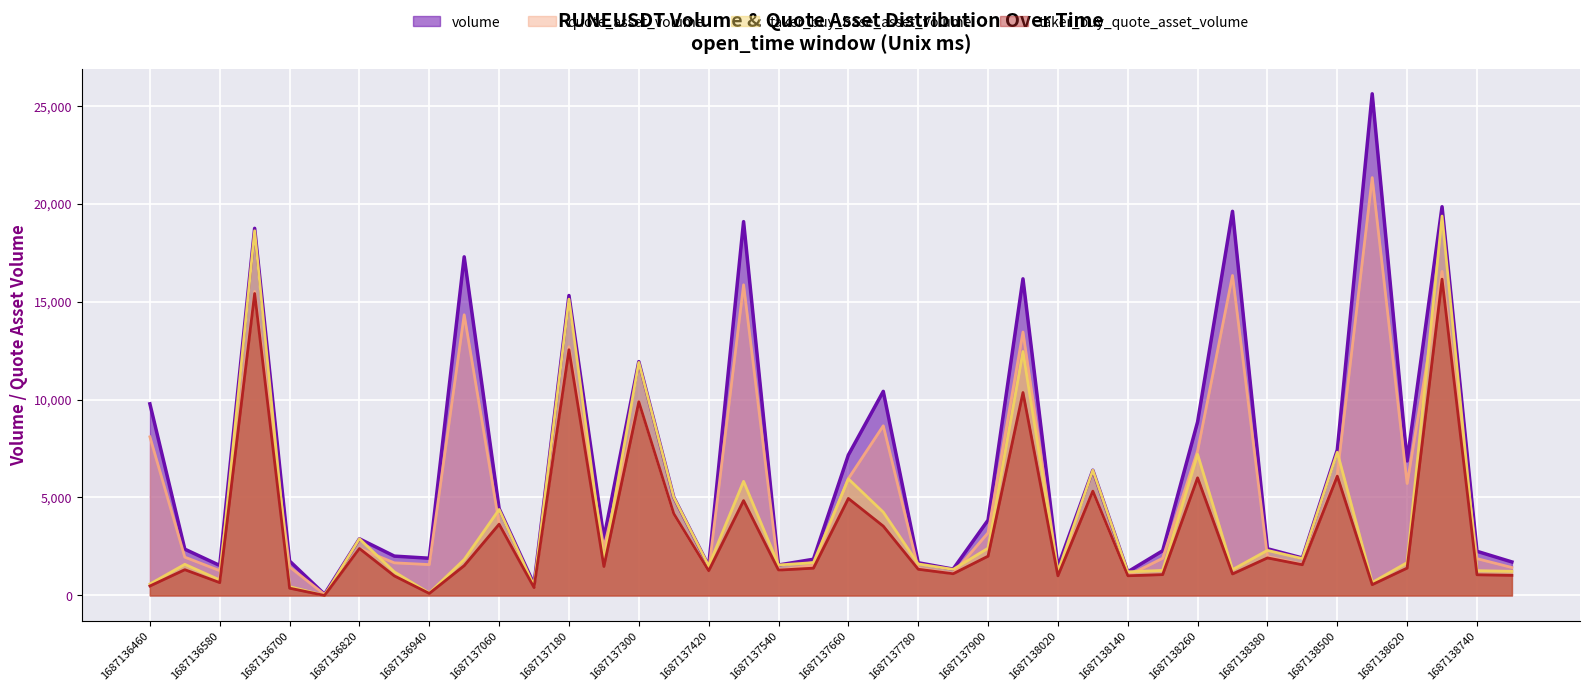

True or false: taker_buy_quote_asset_volume and volume intersect in this chart.

False